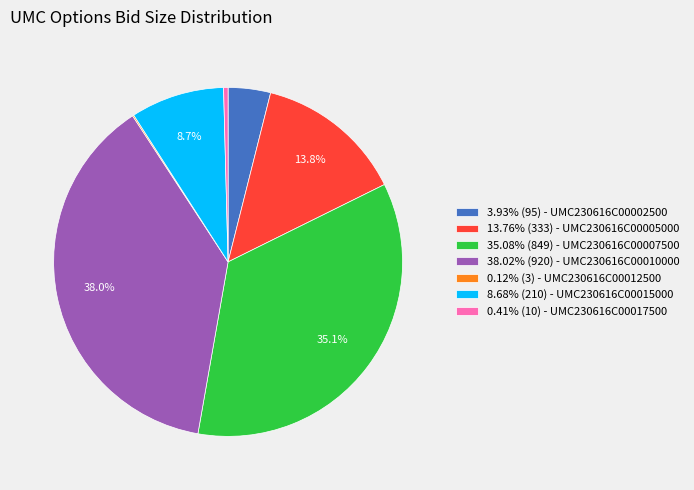

What is the ratio of the value at 3.93% (95) - UMC230616C00002500 to the value at 0.41% (10) - UMC230616C00017500?

9.5